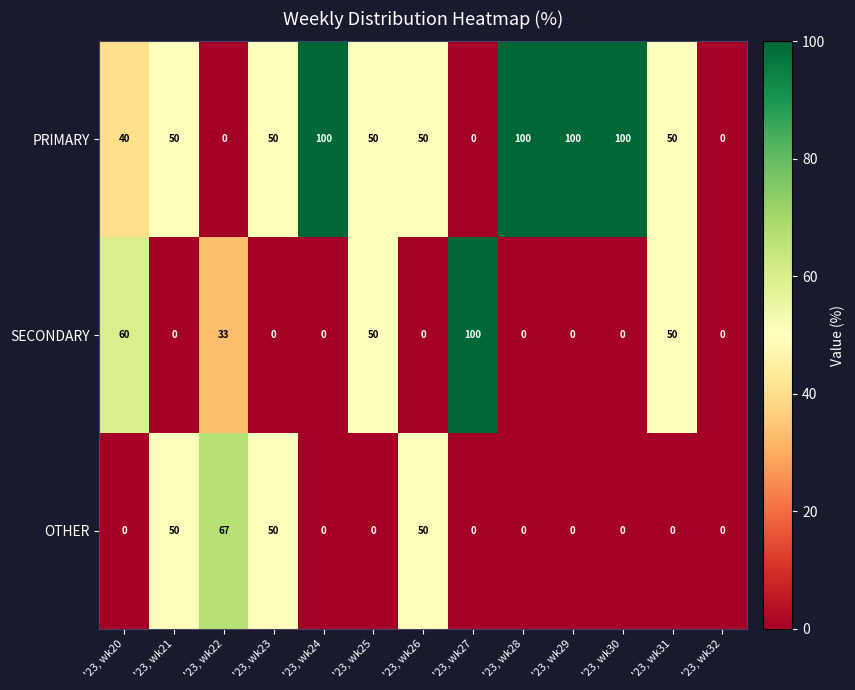

At how many categories does at least one series exceed 69?

5